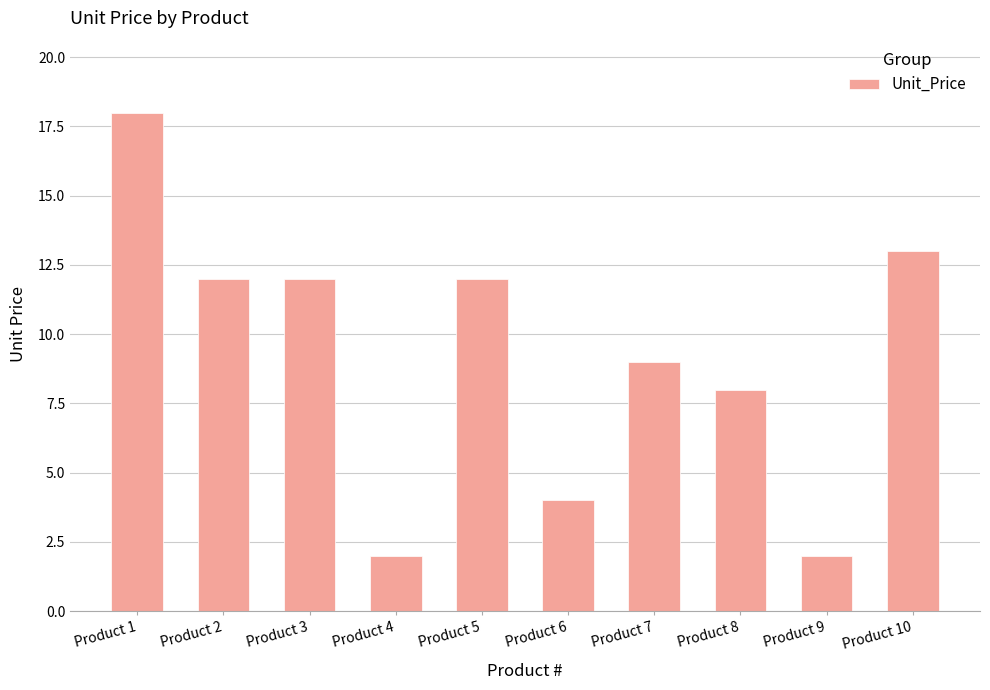

Is it true that the value at Product 3 is 12?

True